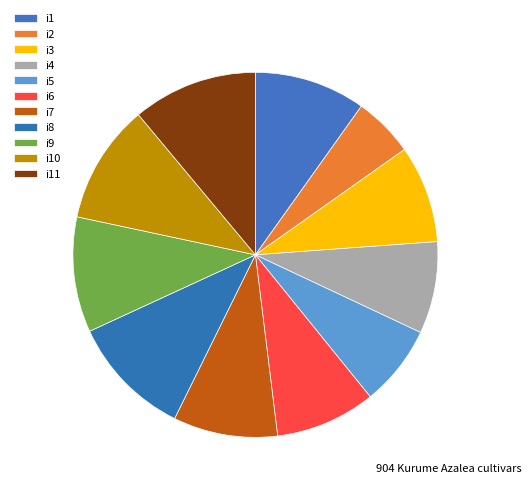

To the nearest percent, what portion does i7 represent?

9%